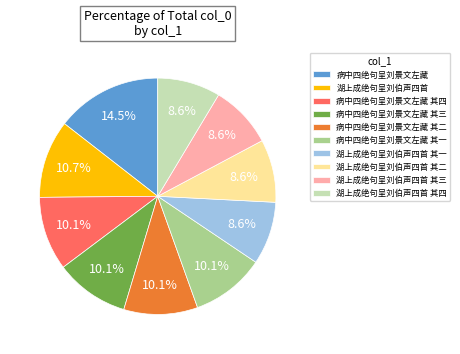

How many slices are in this pie chart?

10